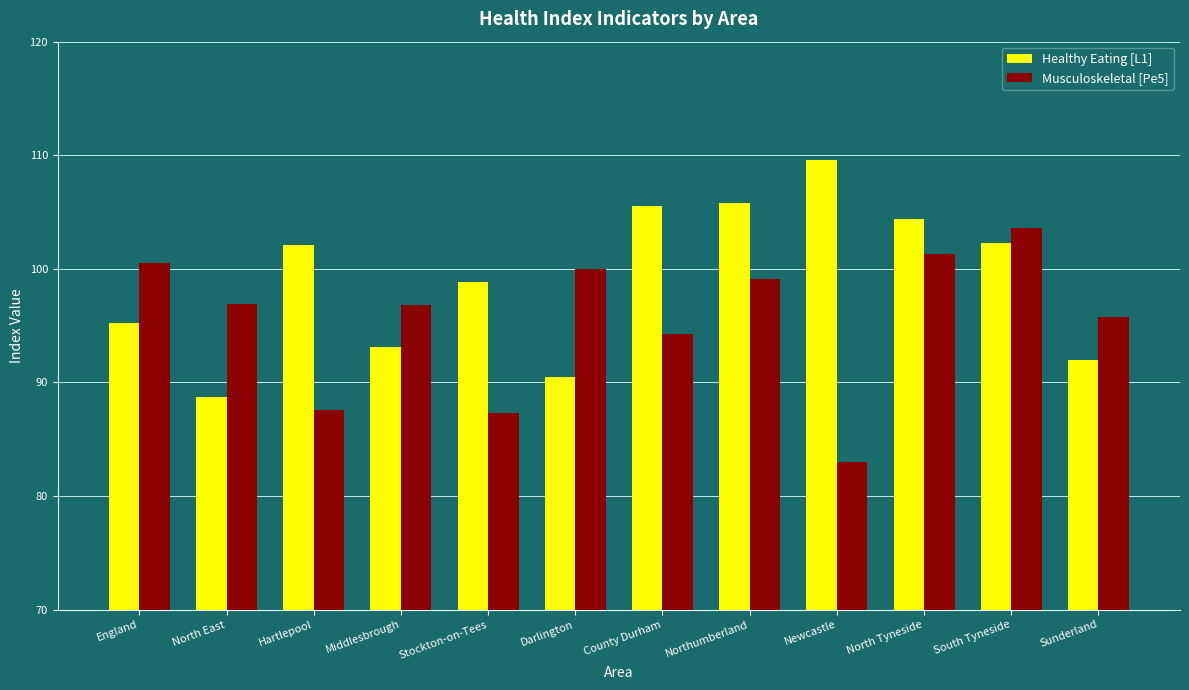

The Healthy Eating [L1] series shows 159.3 at Darlington. True or false?

False